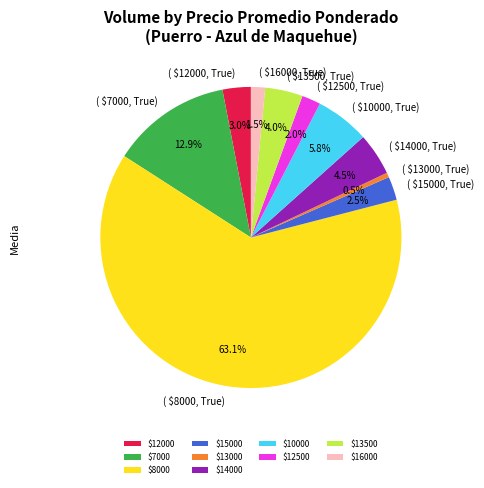

Count the number of slices in the pie.

10